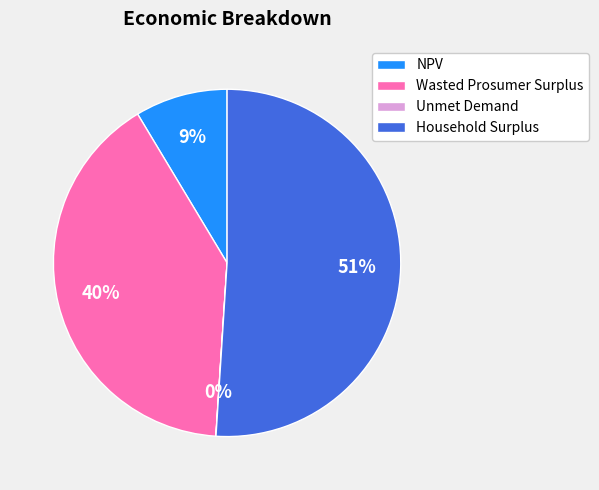

True or false: NPV accounts for 9% of the total.

True